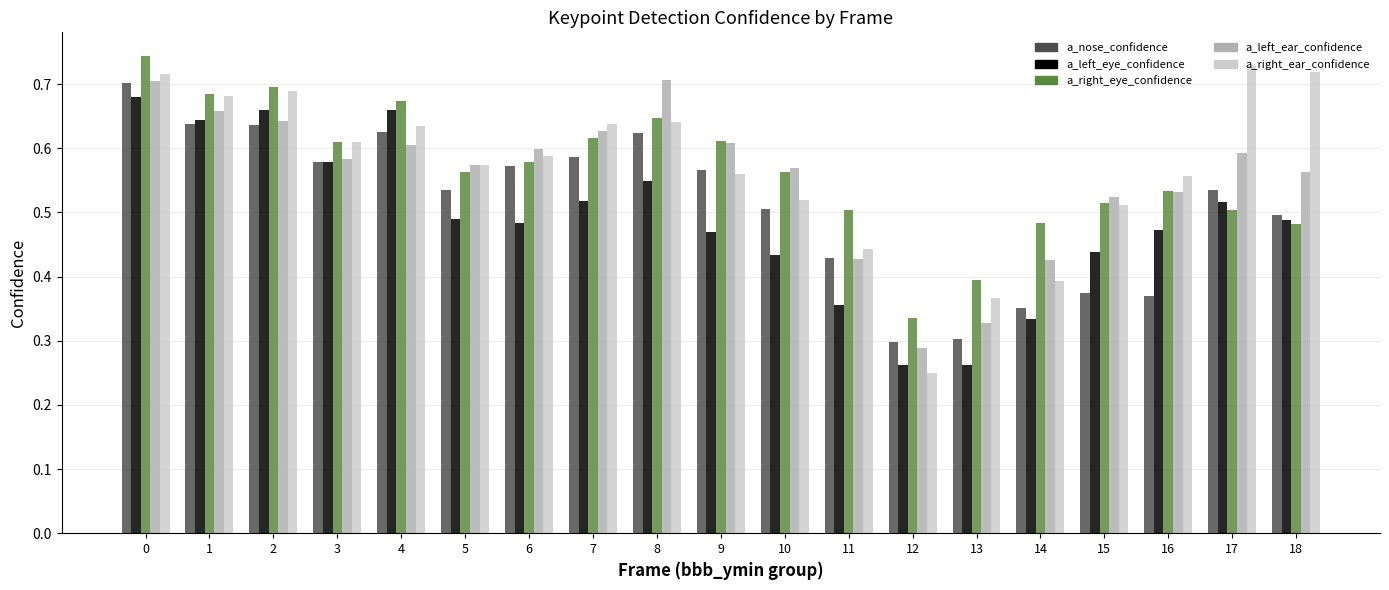

Which series has the widest spread of values?

a_right_ear_confidence